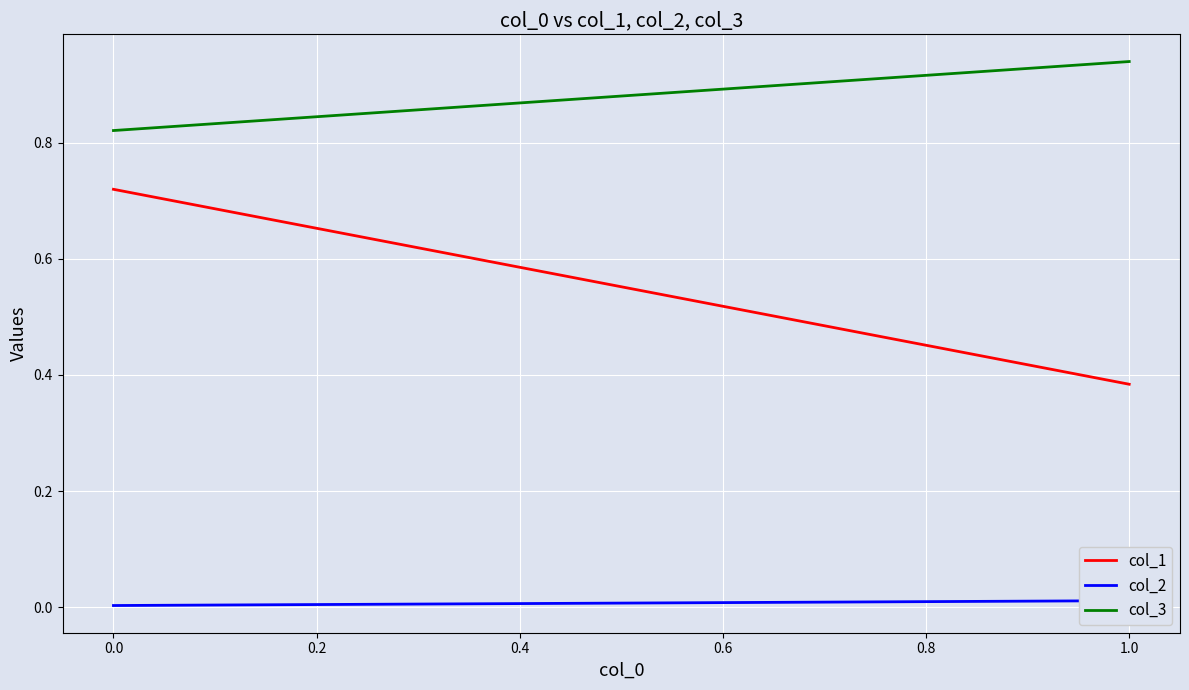

List the series in order of their overall mean, lowest first.

col_2, col_1, col_3